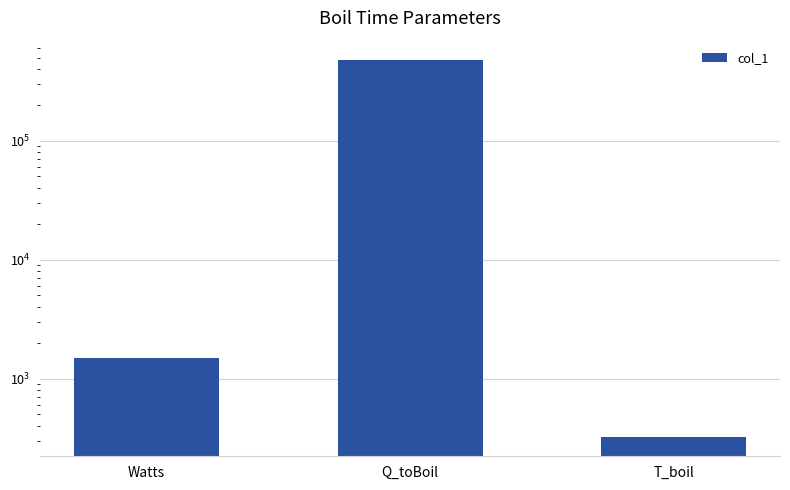

What is the difference between the values at T_boil and Watts?

1179.6